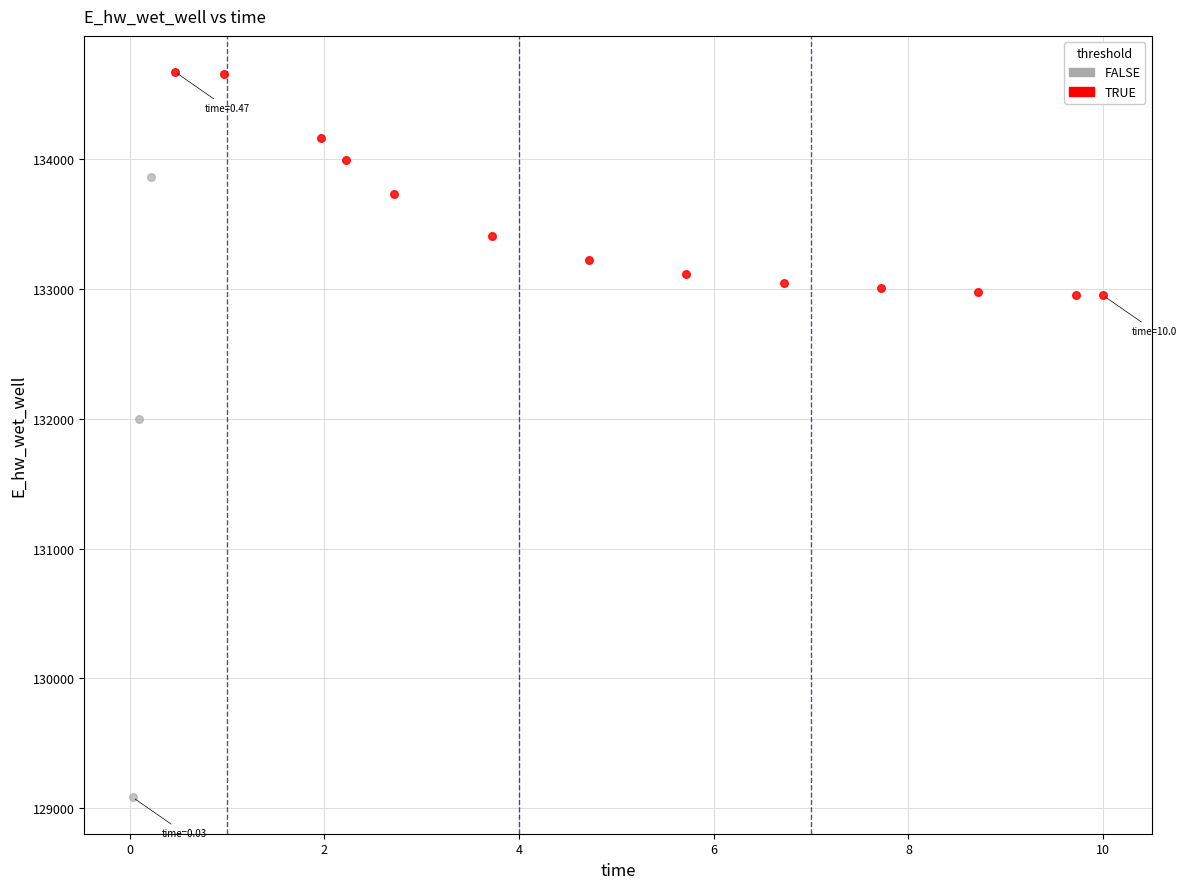

What are all the series names shown in the legend?

FALSE, TRUE